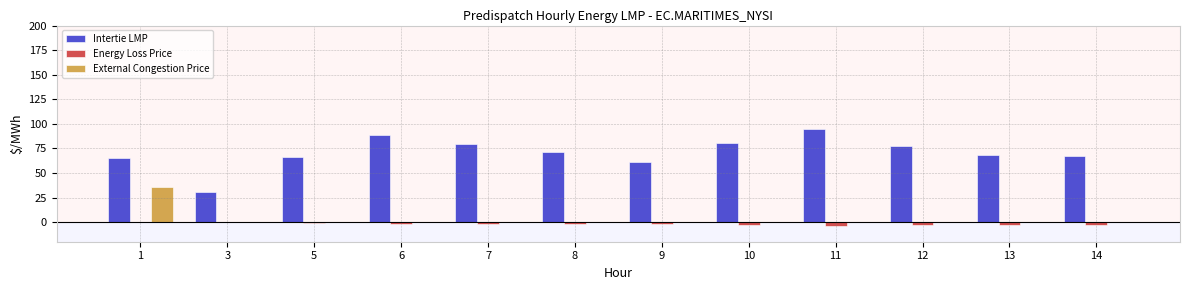

Which label corresponds to the largest value in the chart?

11